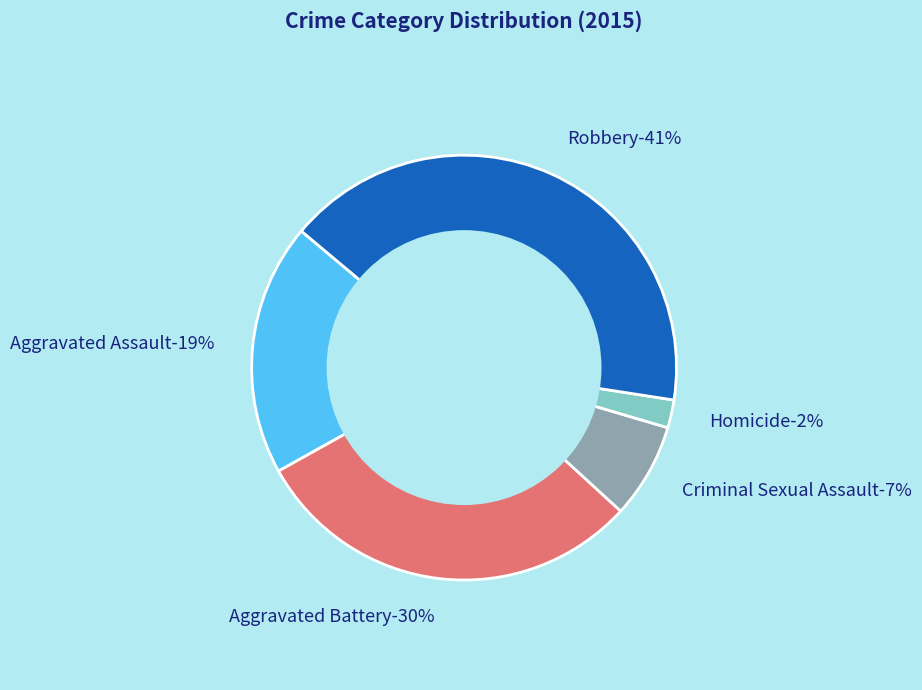

What is the total percentage of Aggravated Assault and Robbery?

60.5%